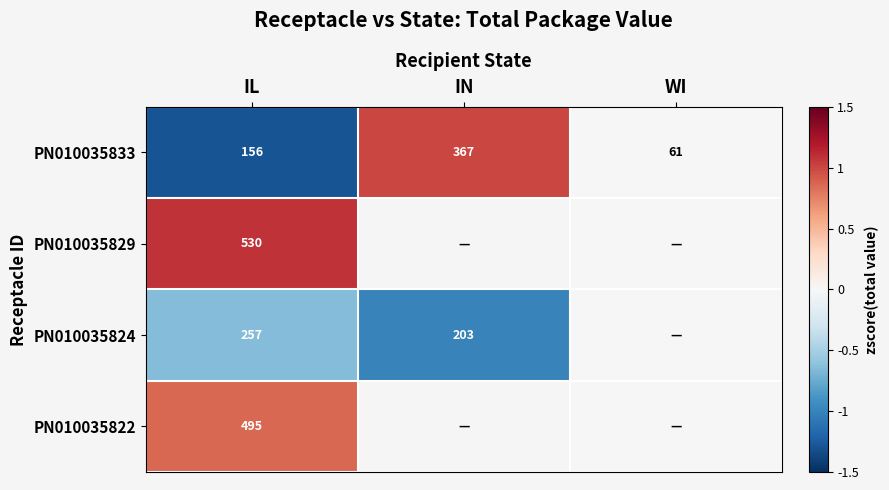

Which category has the lowest value in the PN010035833 series?

WI